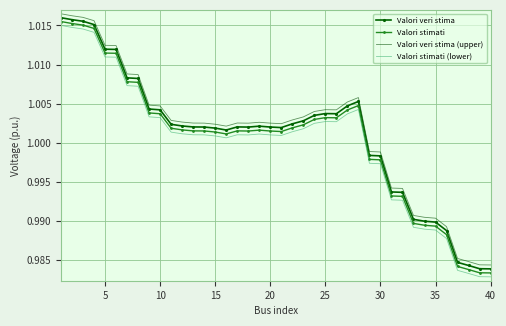

True or false: Valori stimati (lower) and Valori veri stima (upper) intersect in this chart.

False